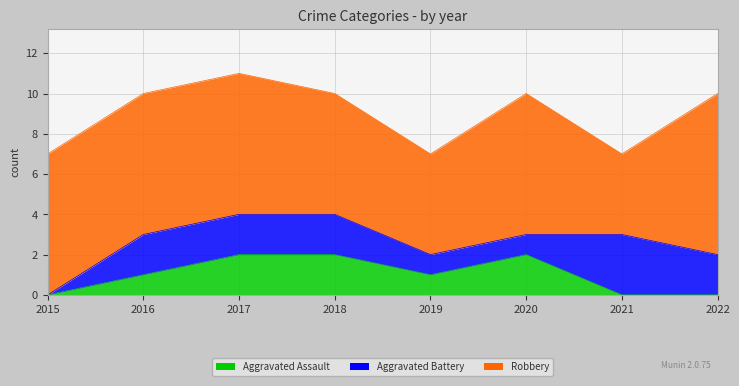

Which series has the largest range (max minus min)?

Robbery